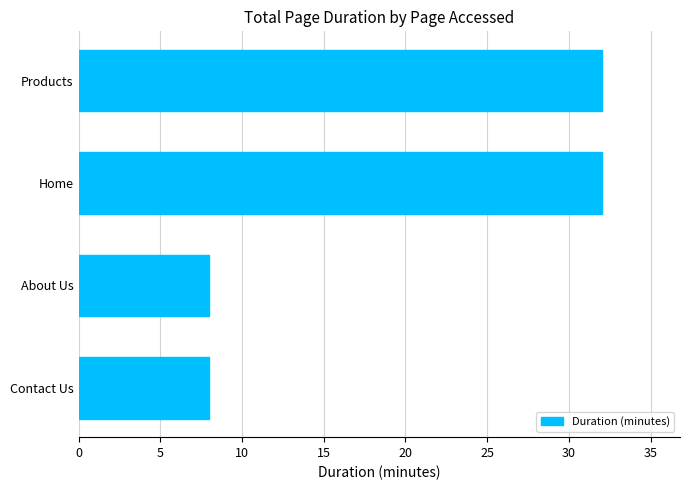

Reading bottom to top, what are all the values shown in this chart?

8	8	32	32